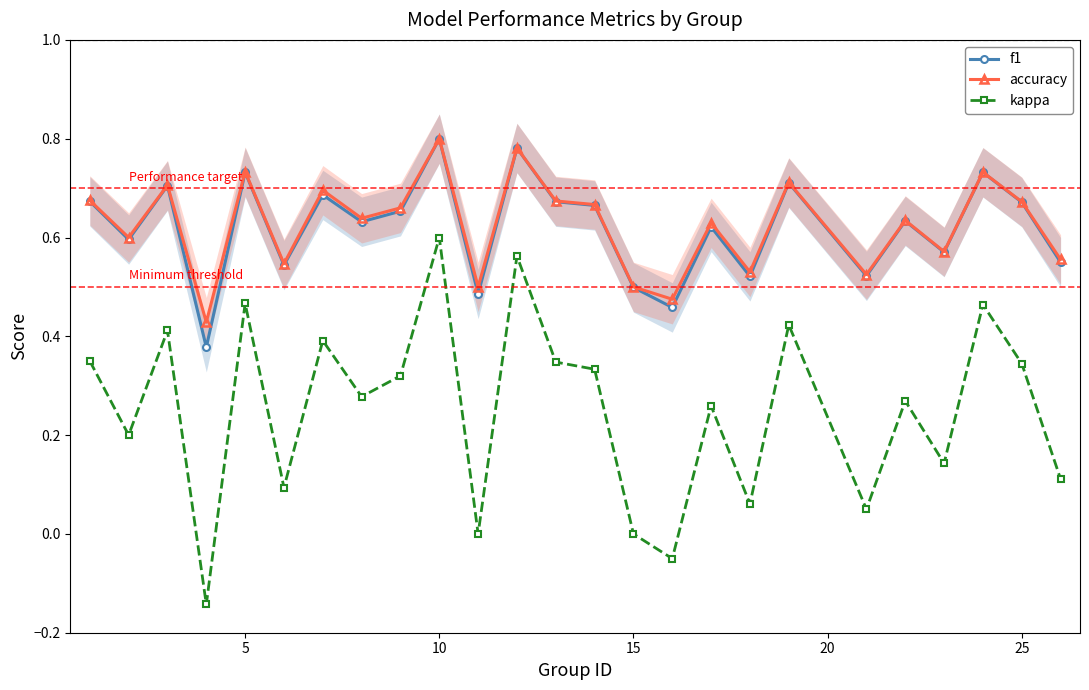

Is it true that f1 equals 0.8 at 10?

True